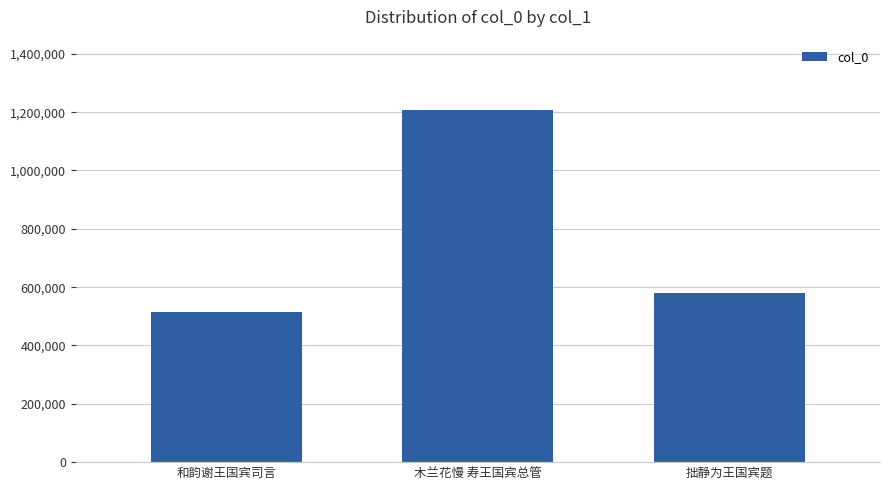

What position from the right is 和韵谢王国宾司言?

3